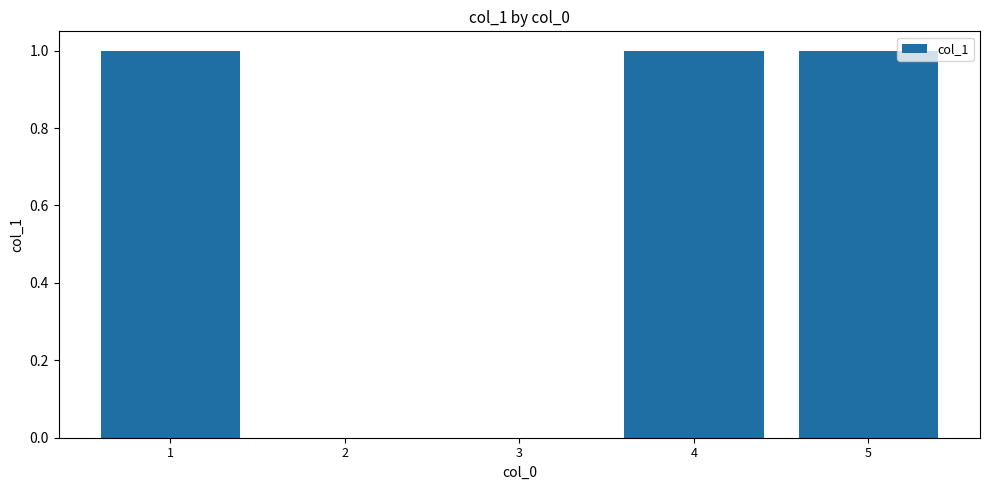

What is the sum of all values?

3